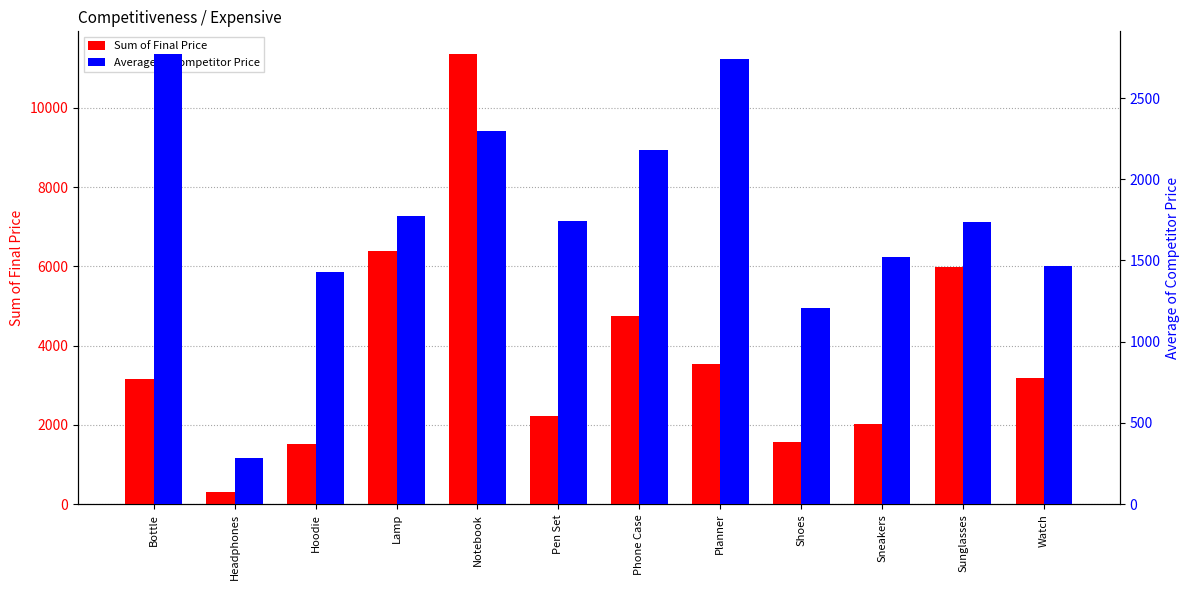

The value of Average of Competitor Price at Sunglasses is 2579.0. True or false?

False